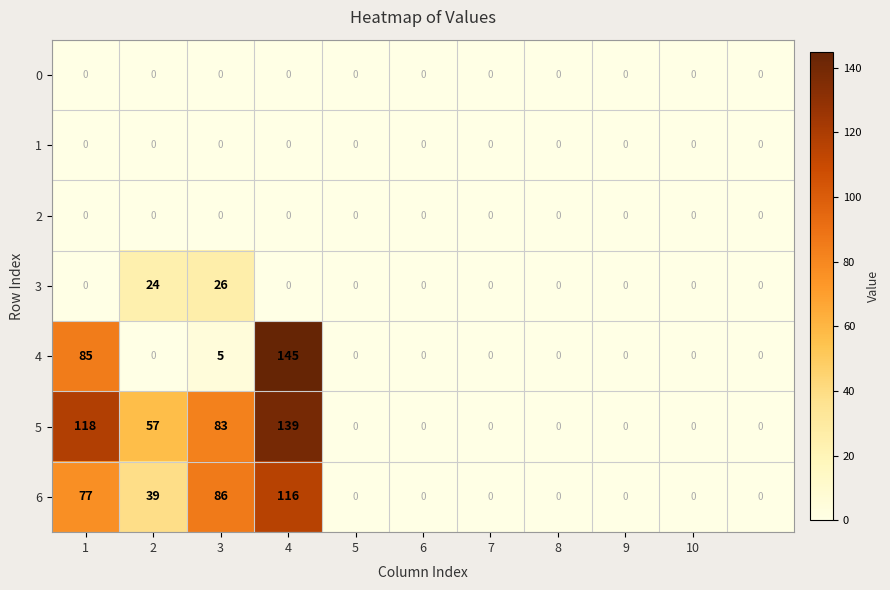

Which series has the widest spread of values?

4